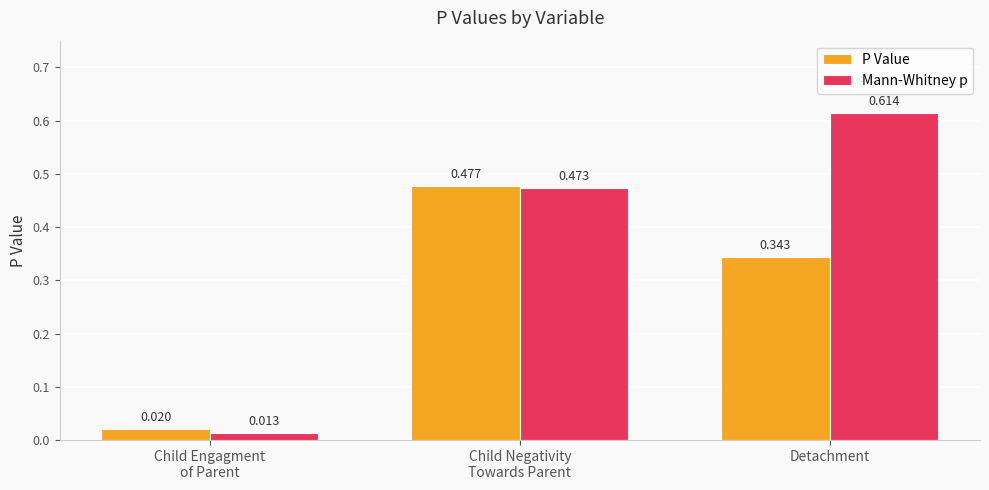

What position from the right is Child Negativity
Towards Parent?

2